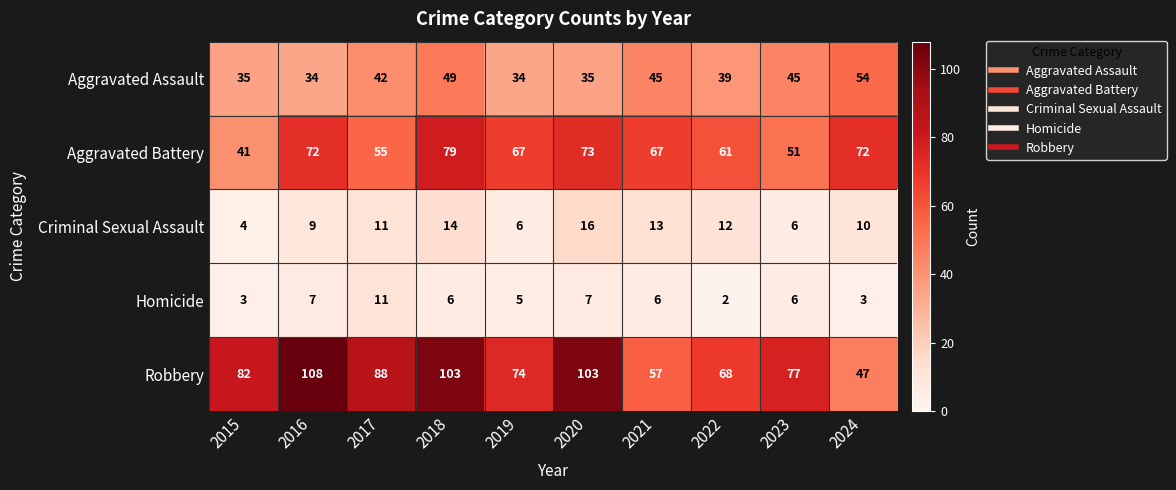

At how many categories does at least one series exceed 9?

10